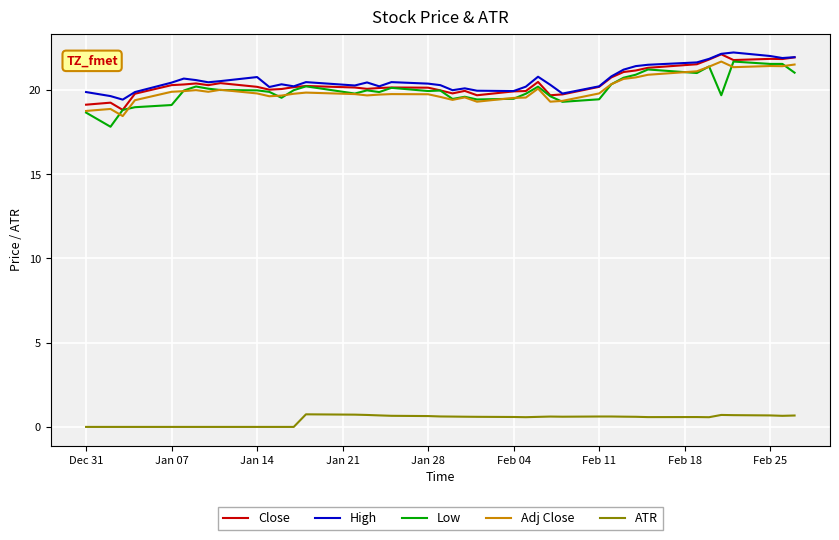

True or false: ATR and High cross at least once.

False